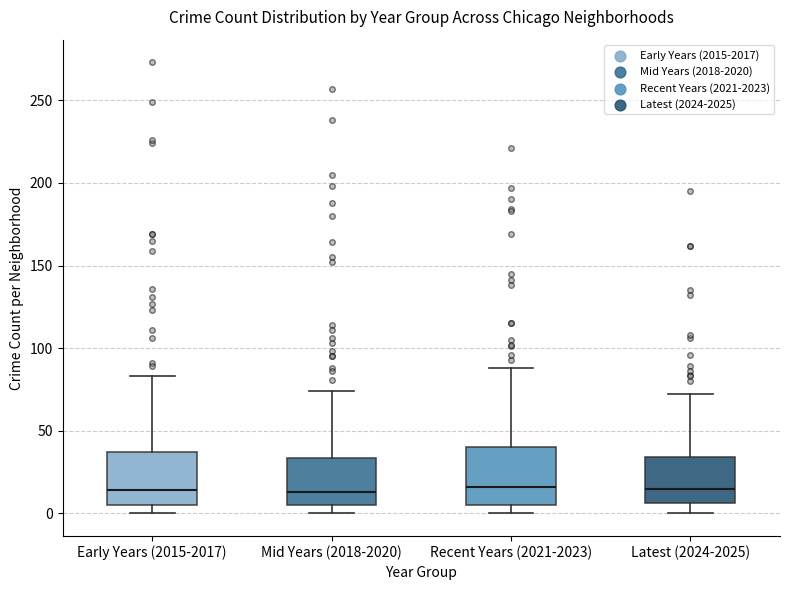

Reading left to right, transcribe this box plot: for each box, give where its median line is, the range the box spans, and where its two whiskers end, as read against the y-axis. The values are not printed on the chart, so give them approximately, as read against the axis.

Early Years (2015-2017): median 15, box 5 to 35, whiskers 0 to 85
Mid Years (2018-2020): median 15, box 5 to 35, whiskers 0 to 75
Recent Years (2021-2023): median 15, box 5 to 40, whiskers 0 to 90
Latest (2024-2025): median 15, box 5 to 35, whiskers 0 to 70